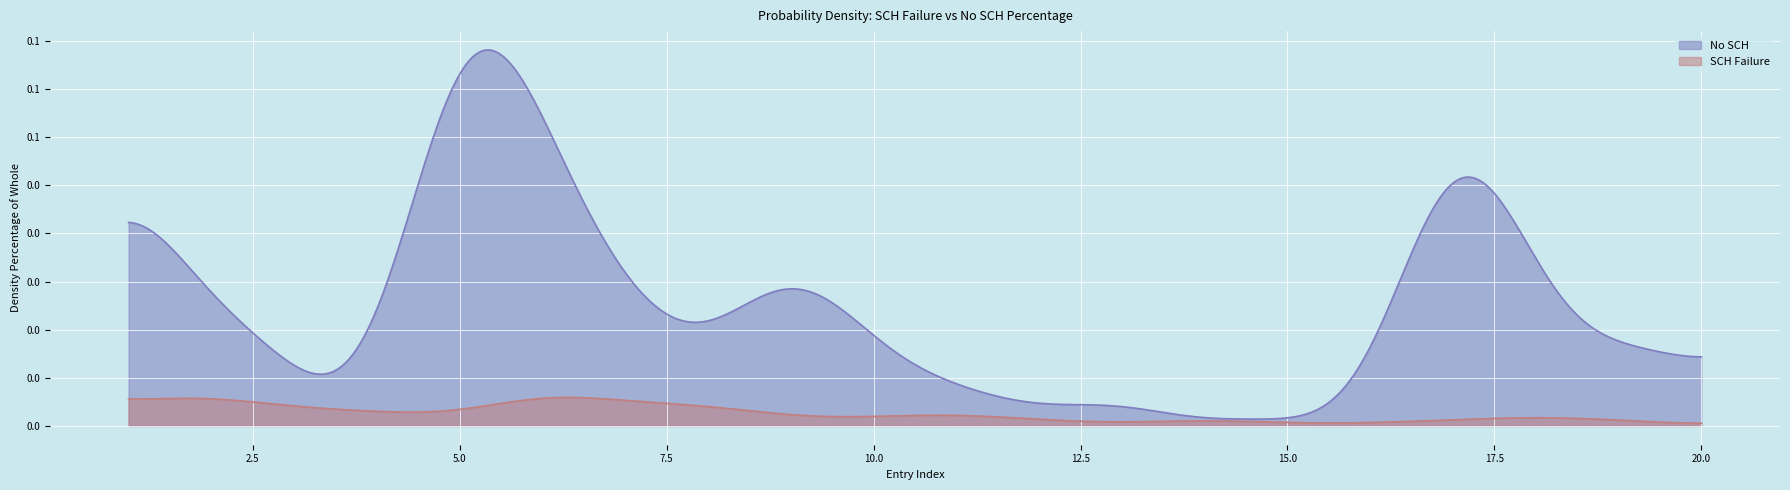

Is it true that No SCH equals 0.0 at 16?

False